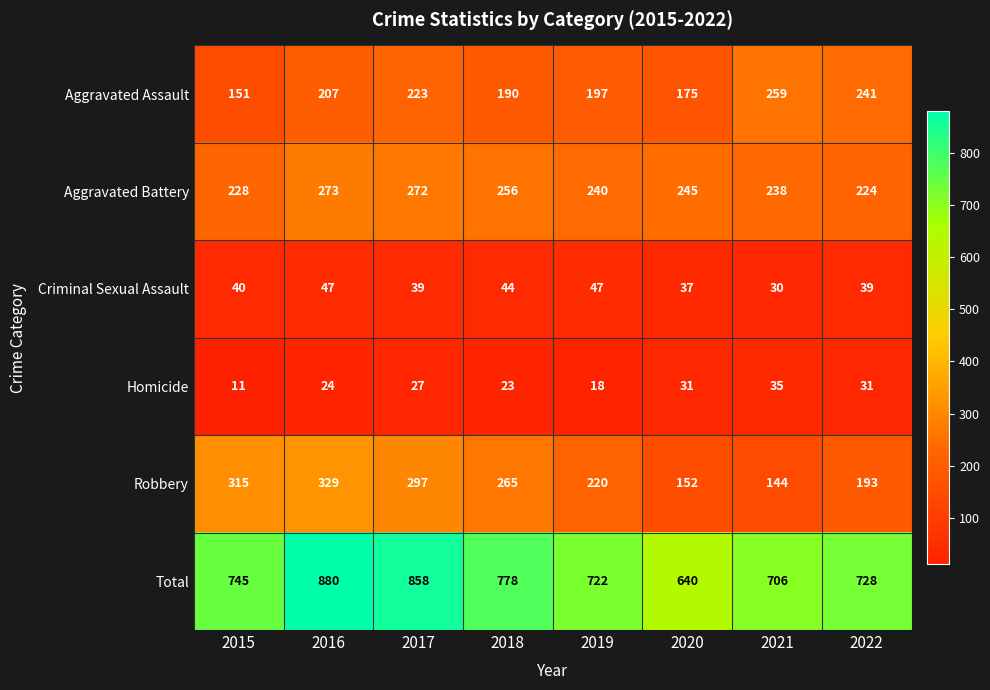

What is the difference between the maximum and second lowest values in the Robbery series?

177